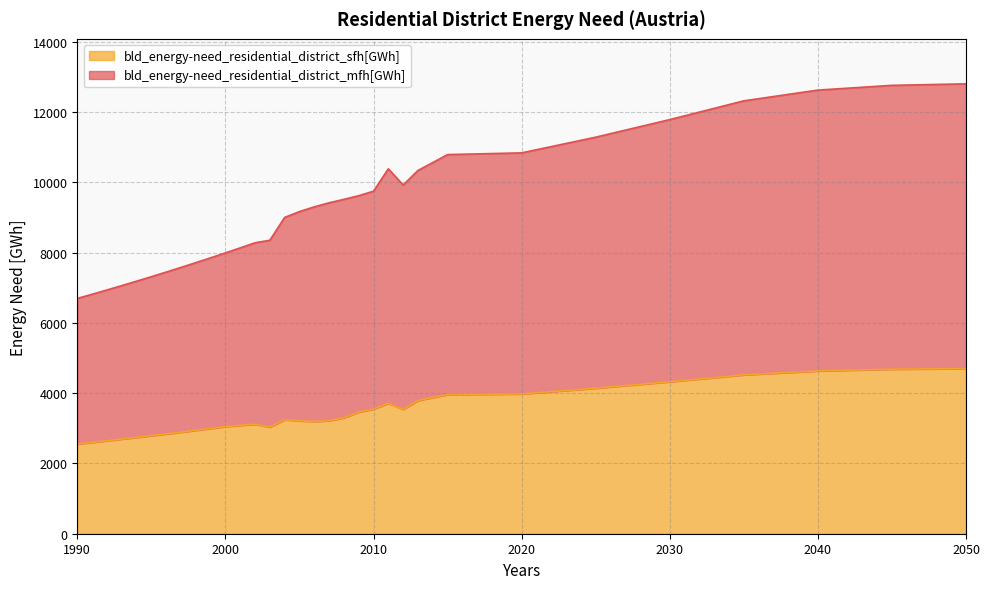

Is it true that bld_energy-need_residential_district_sfh[GWh] equals 1719.4 at 2007?

False